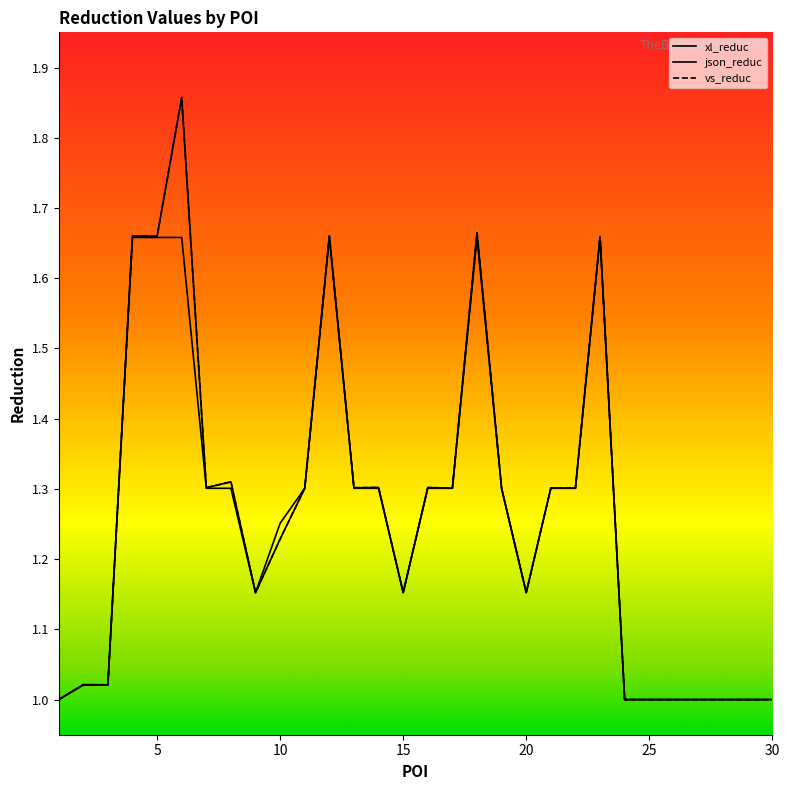

What are all the series names shown in the legend?

xl_reduc, json_reduc, vs_reduc